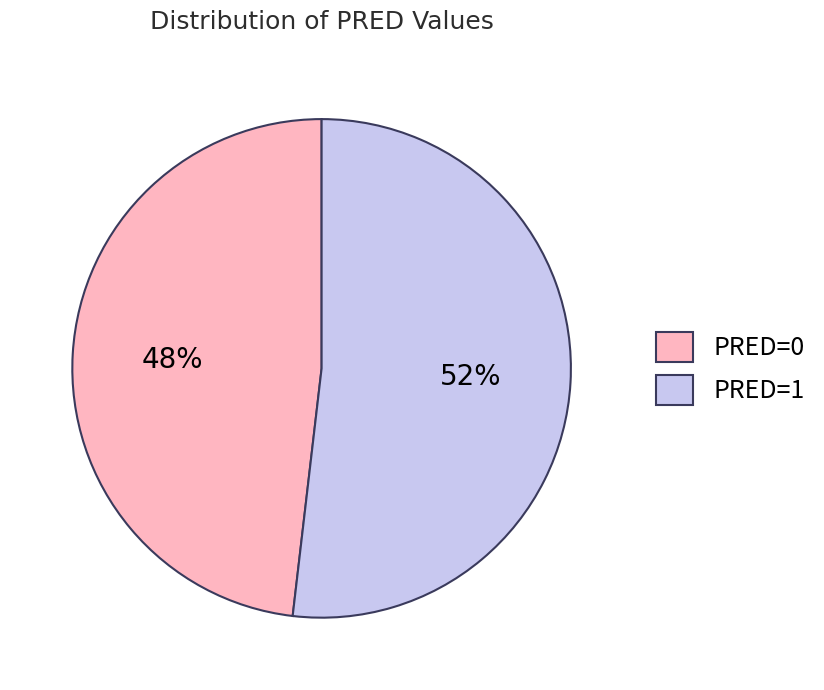

Combined, do PRED=0 and PRED=1 account for over 50%?

Yes